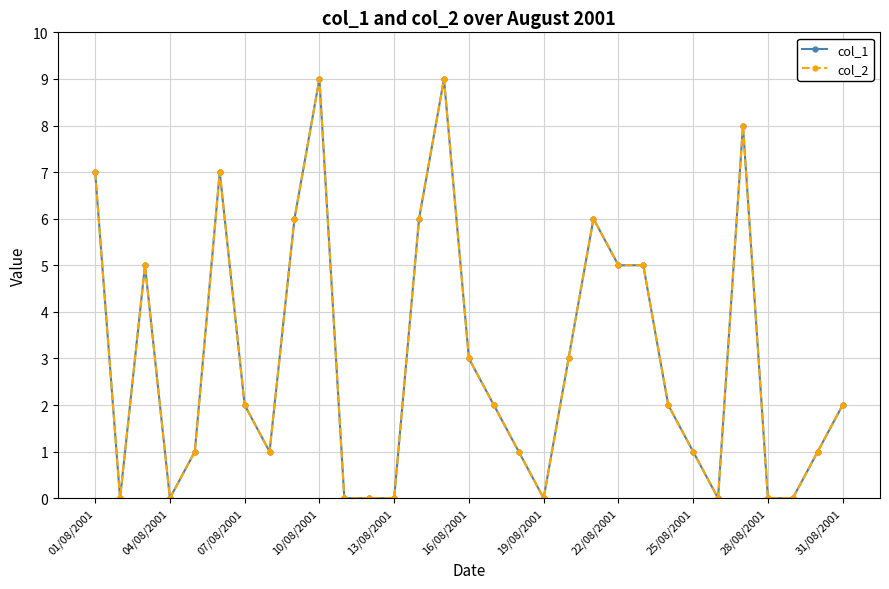

What is the difference between the maximum and second lowest values in the col_1 series?

9